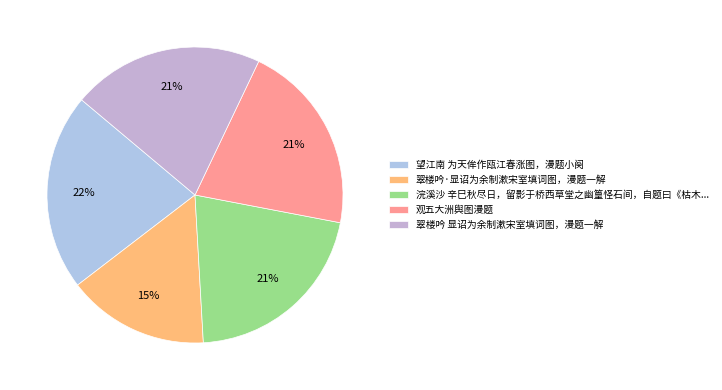

How many segments does this pie chart have?

5